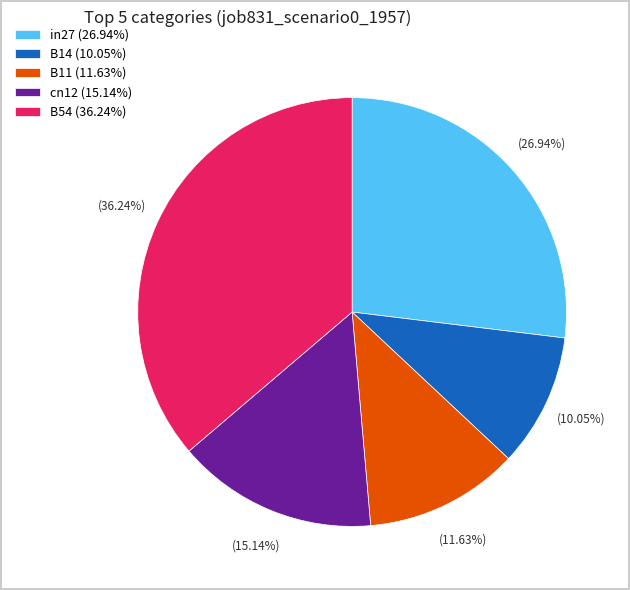

What portion of the pie excludes B54?

63.8%